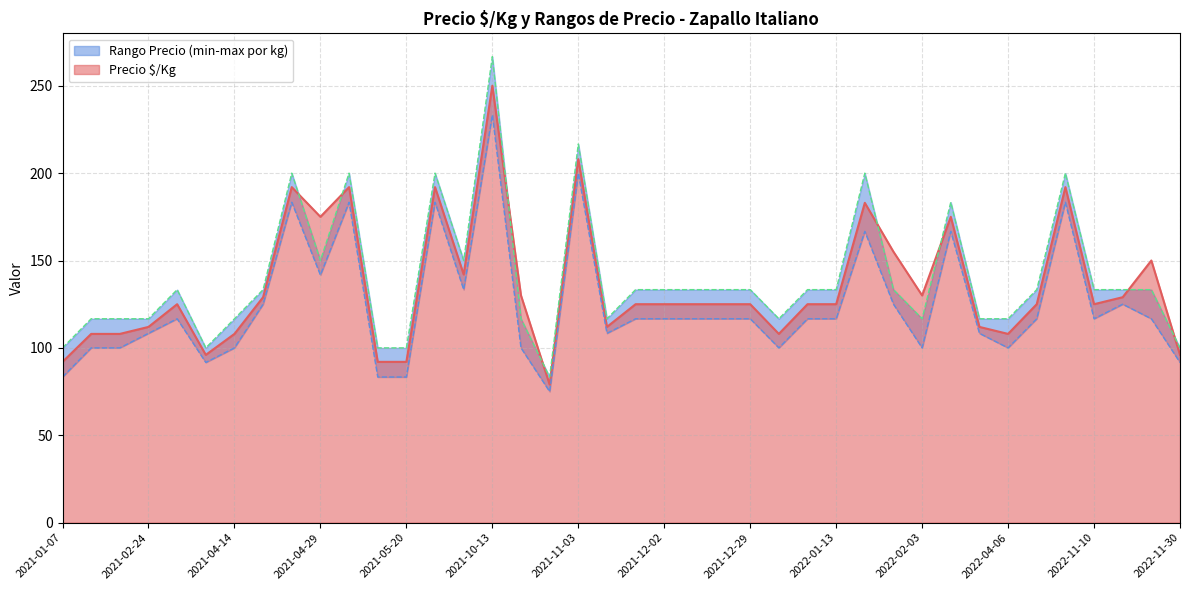

Is the value of Precio máximo at 2021-11-10 greater than the value of Precio mínimo at 2021-10-28?

Yes